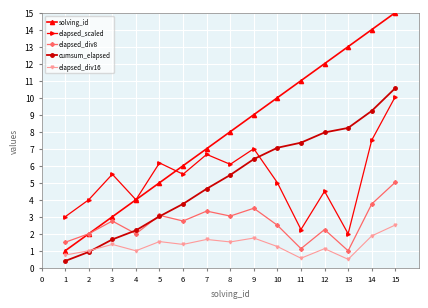

Count the number of categories in the chart.

15